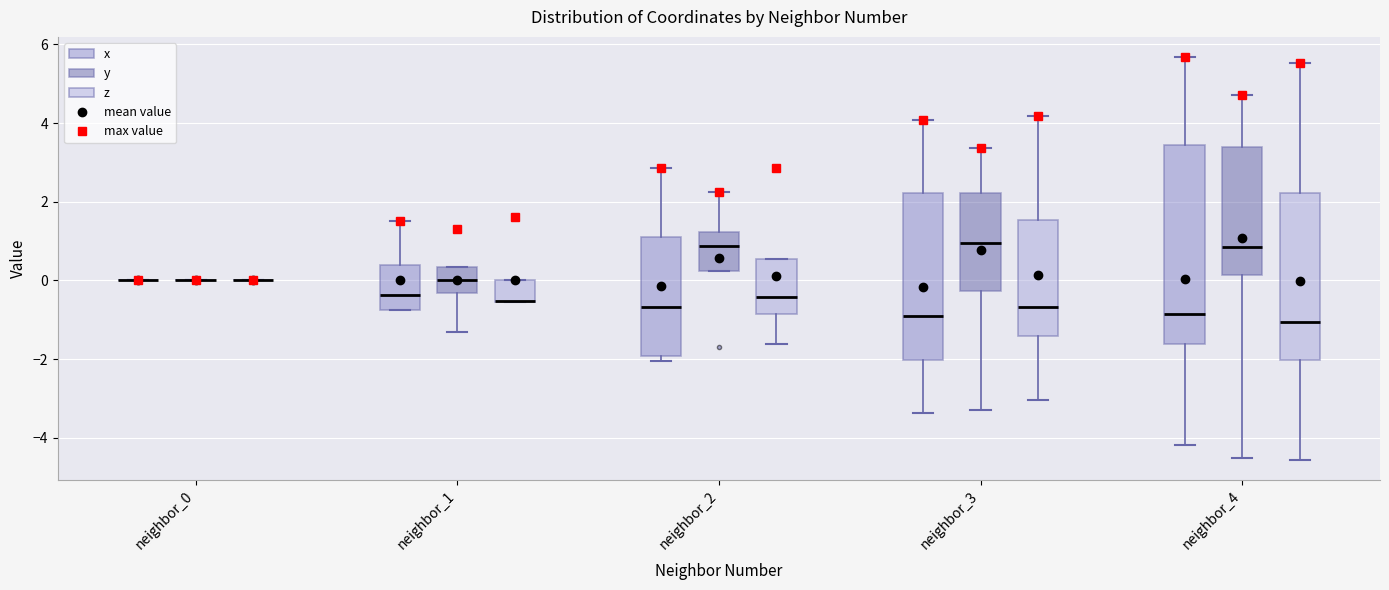

Comparing the boxes themselves (not the whiskers), which one is the tallest?

neighbor_4 (x)